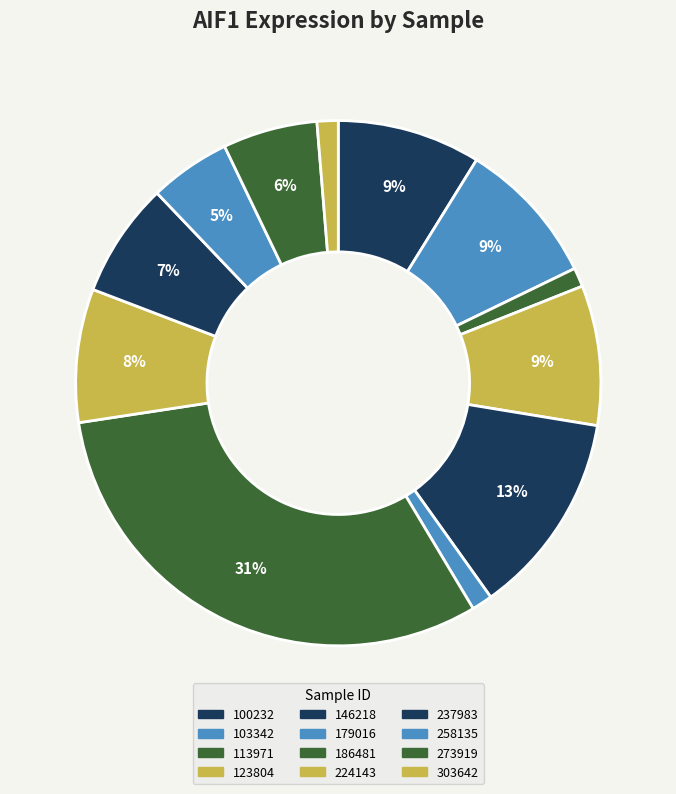

How many slices are in this pie chart?

12